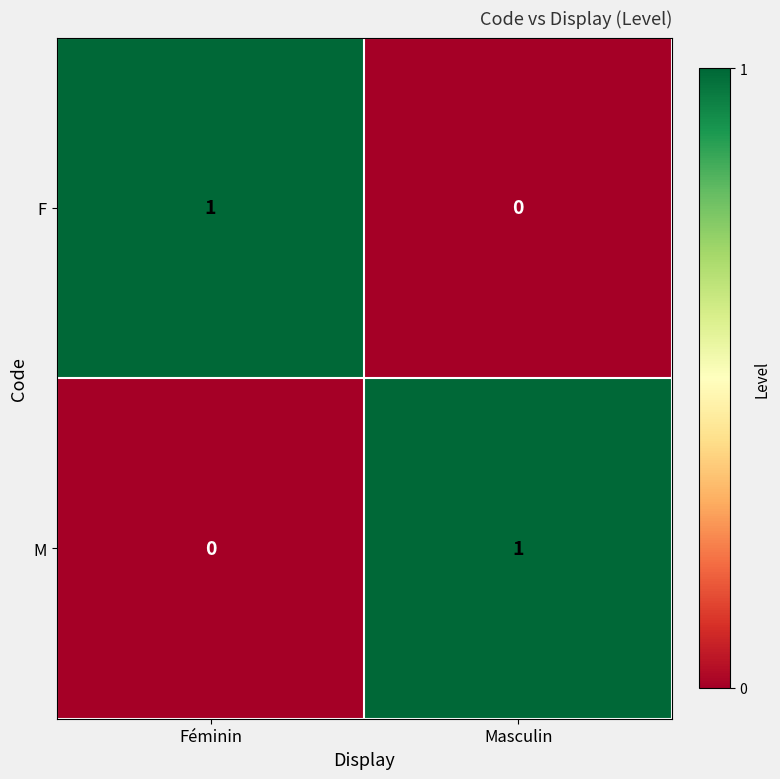

At how many categories does at least one series exceed 0?

2